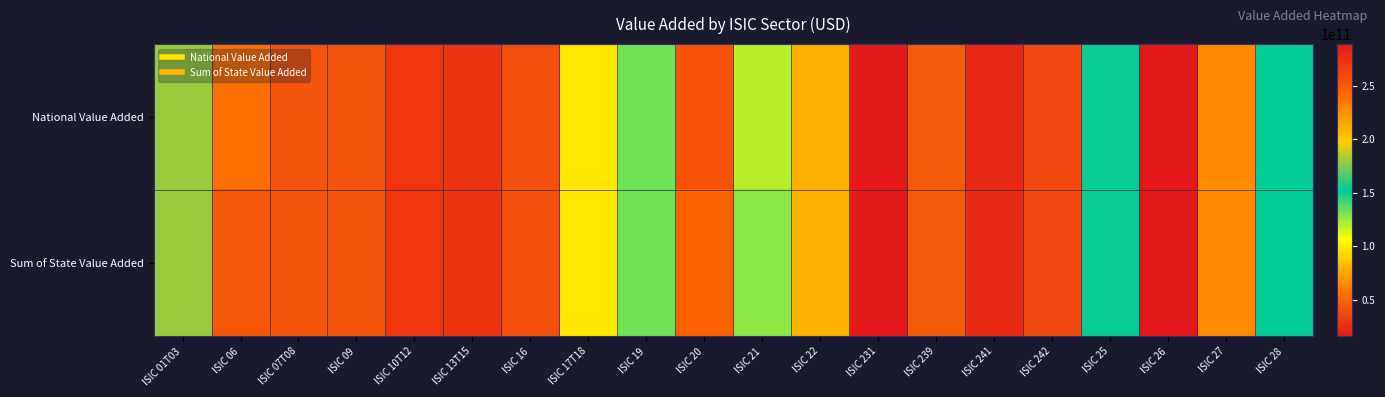

Between ISIC 242 and ISIC 231, which is larger?

ISIC 242